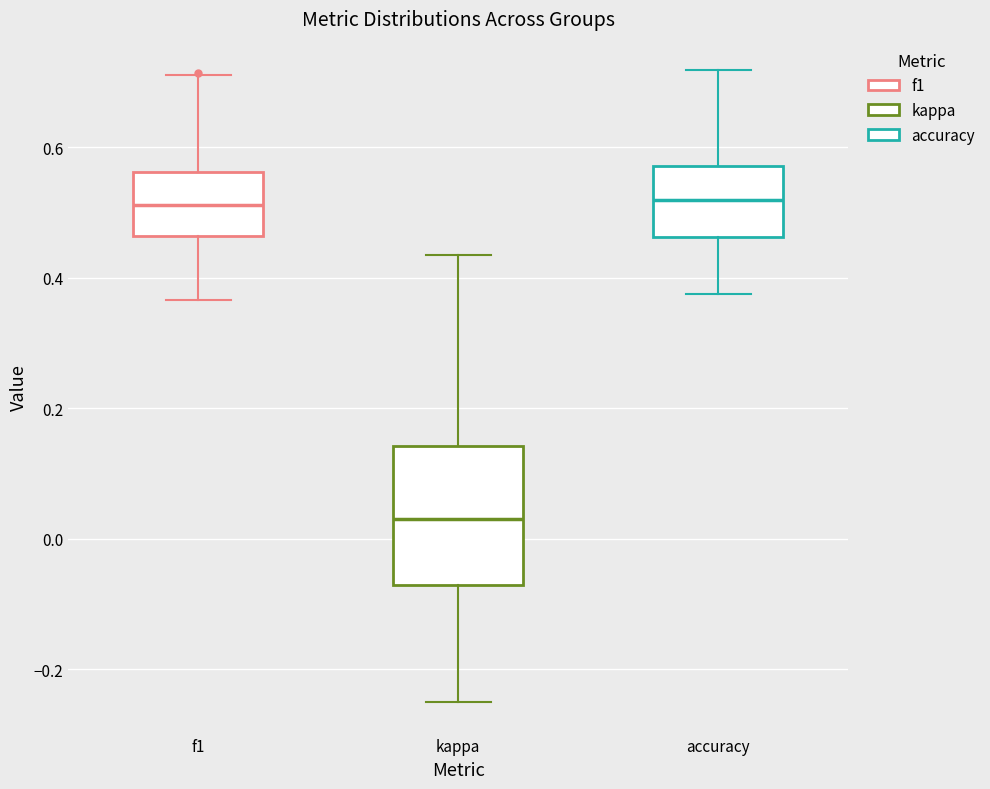

Reading left to right, transcribe this box plot: for each box, give where its median line is, the range the box spans, and where its two whiskers end, as read against the y-axis. The values are not printed on the chart, so give them approximately, as read against the axis.

f1: median 0.52, box 0.46 to 0.56, whiskers 0.36 to 0.72
kappa: median 0.04, box -0.08 to 0.14, whiskers -0.24 to 0.44
accuracy: median 0.52, box 0.46 to 0.58, whiskers 0.38 to 0.72